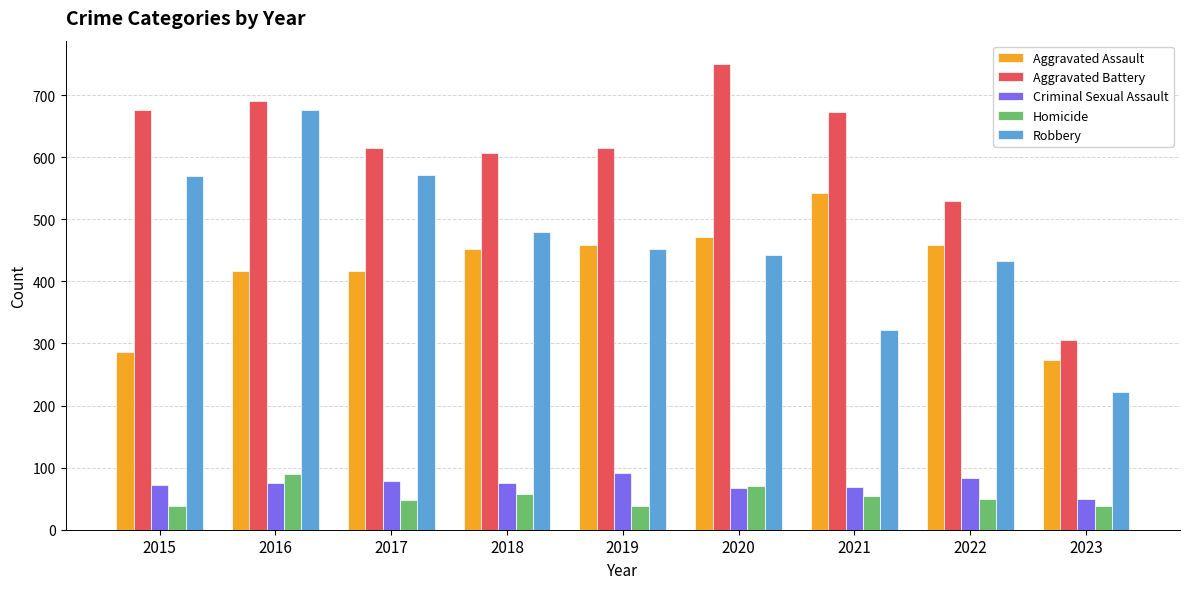

At which category is the sum across all series the highest?

2016